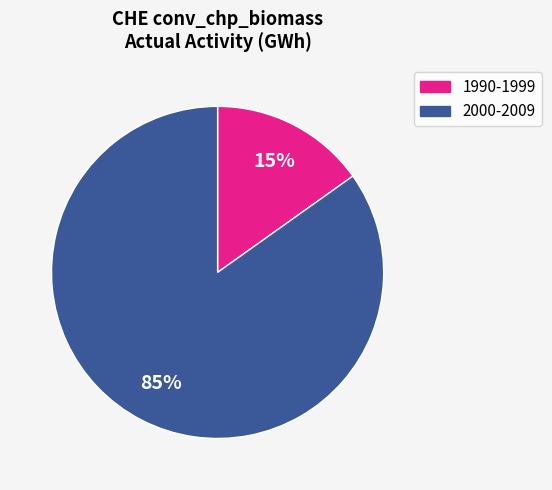

How many slices are in this pie chart?

2